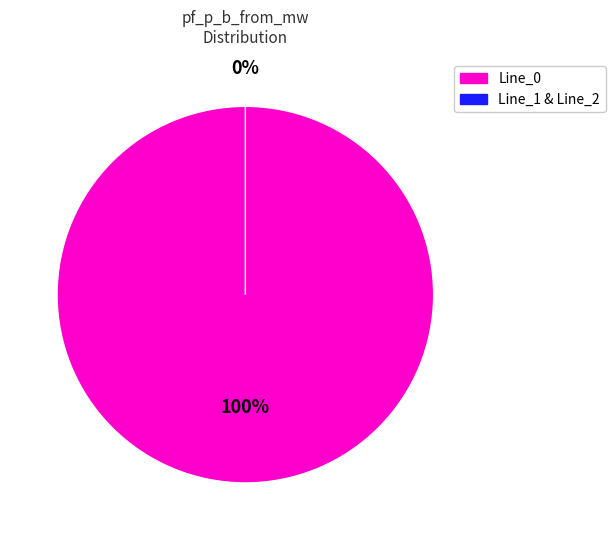

Do Line_1 and Line_0 together represent more than half of the pie?

Yes